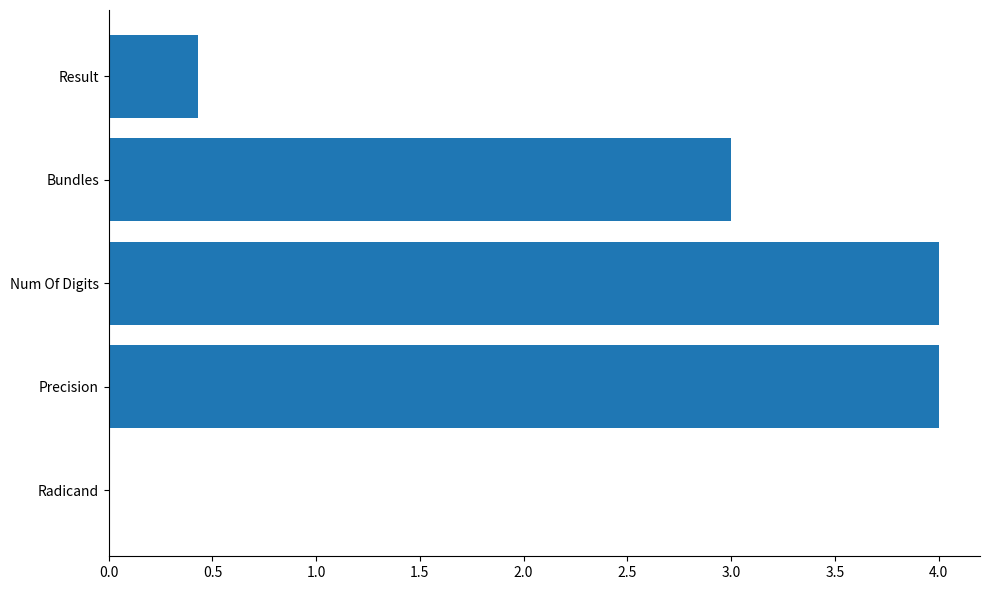

What is the greatest value displayed?

4.0